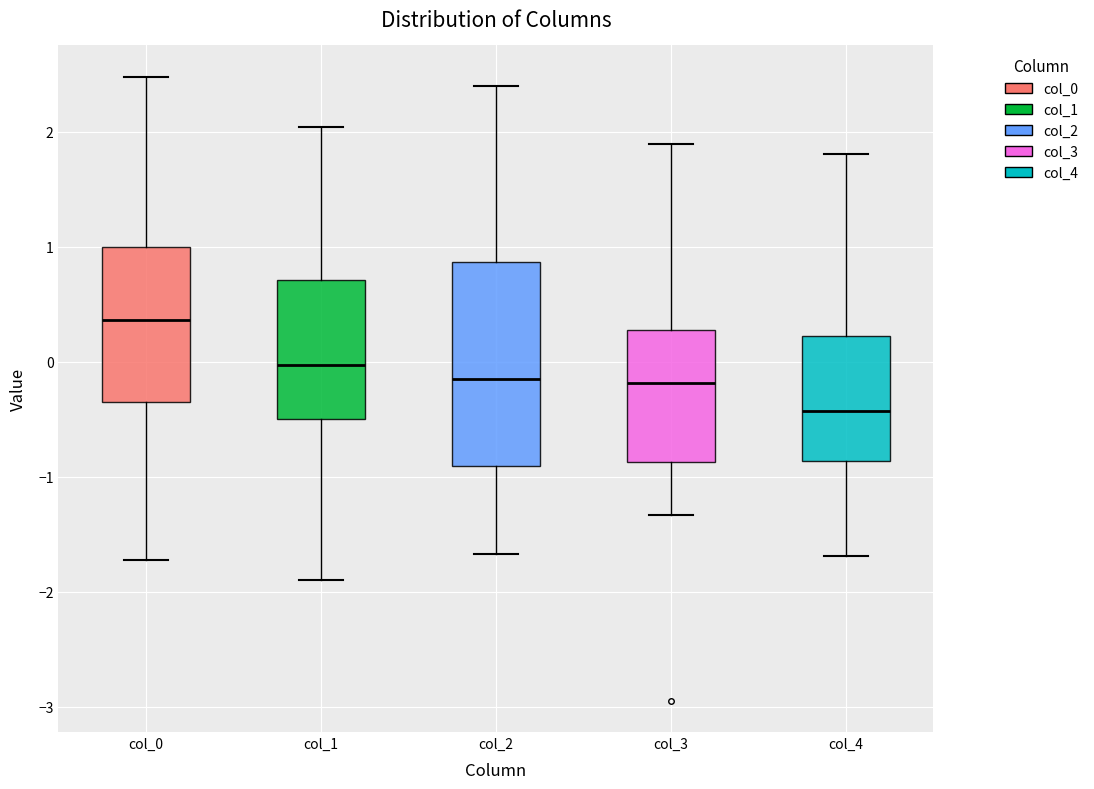

Comparing the boxes themselves (not the whiskers), which one is the tallest?

col_2